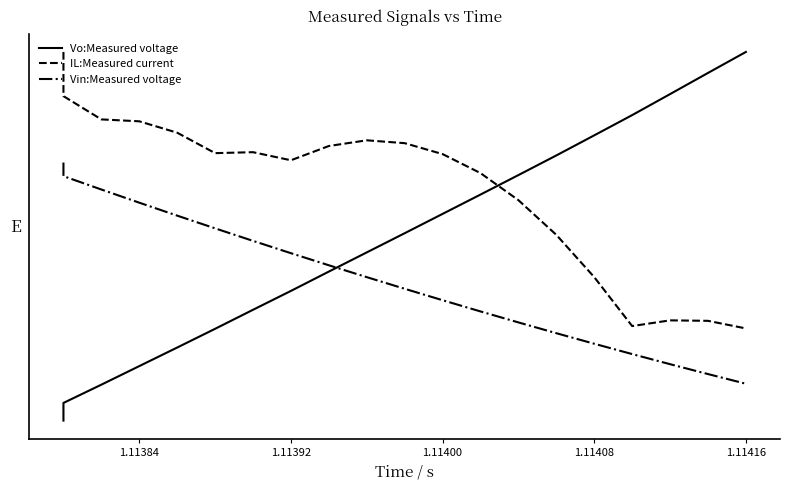

How many data points in IL:Measured current are less than 1?

5